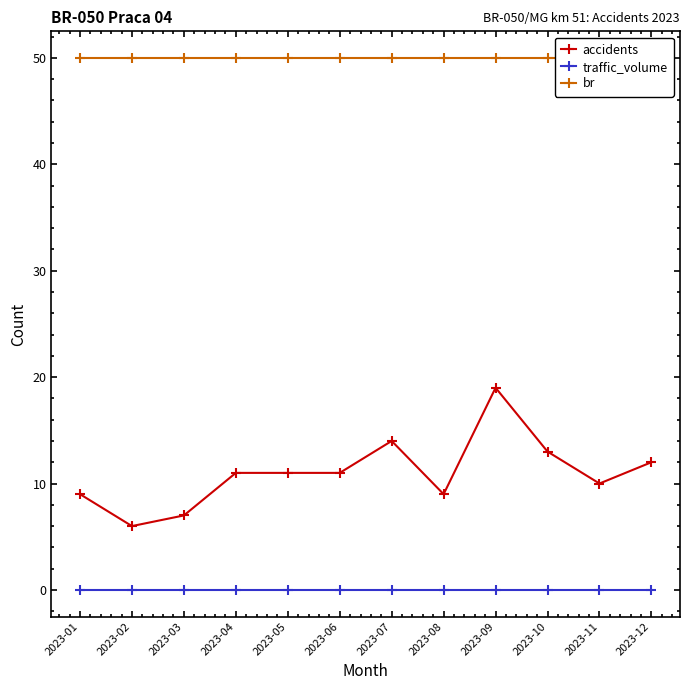

Reading right to left, what are all the values shown in this chart?

accidents: 2023-12=12	2023-11=10	2023-10=13	2023-09=19	2023-08=9	2023-07=14	2023-06=11	2023-05=11	2023-04=11	2023-03=7	2023-02=6	2023-01=9
traffic_volume: 2023-12=0	2023-11=0	2023-10=0	2023-09=0	2023-08=0	2023-07=0	2023-06=0	2023-05=0	2023-04=0	2023-03=0	2023-02=0	2023-01=0
br: 2023-12=50	2023-11=50	2023-10=50	2023-09=50	2023-08=50	2023-07=50	2023-06=50	2023-05=50	2023-04=50	2023-03=50	2023-02=50	2023-01=50